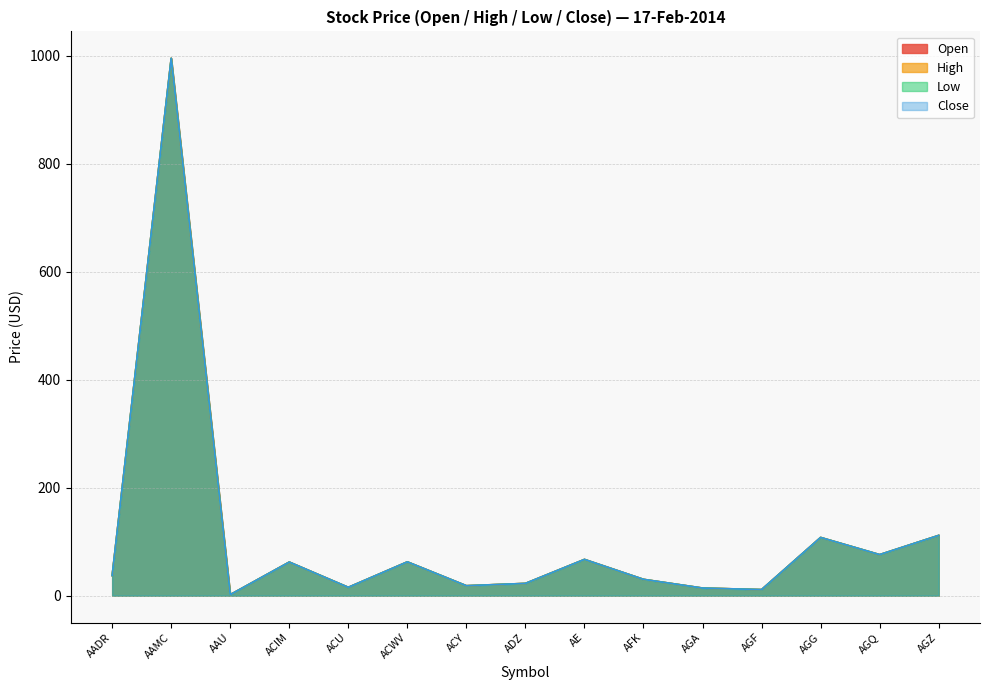

Reading left to right, what are all the values shown in this chart?

Open: AADR=37.2	AAMC=995.0	AAU=1.8	ACIM=62.2	ACU=15.4	ACWV=62.6	ACY=18.4	ADZ=22.7	AE=67.1	AFK=30.2	AGA=14.1	AGF=11.2	AGG=107.8	AGQ=76.0	AGZ=111.5
High: AADR=37.2	AAMC=995.0	AAU=1.8	ACIM=62.2	ACU=15.4	ACWV=62.6	ACY=18.4	ADZ=22.7	AE=67.1	AFK=30.2	AGA=14.1	AGF=11.2	AGG=107.8	AGQ=76.0	AGZ=111.5
Low: AADR=37.2	AAMC=995.0	AAU=1.8	ACIM=62.2	ACU=15.4	ACWV=62.6	ACY=18.4	ADZ=22.7	AE=67.1	AFK=30.2	AGA=14.1	AGF=11.2	AGG=107.8	AGQ=76.0	AGZ=111.5
Close: AADR=37.2	AAMC=995.0	AAU=1.8	ACIM=62.2	ACU=15.4	ACWV=62.6	ACY=18.4	ADZ=22.7	AE=67.1	AFK=30.2	AGA=14.1	AGF=11.2	AGG=107.8	AGQ=76.0	AGZ=111.5